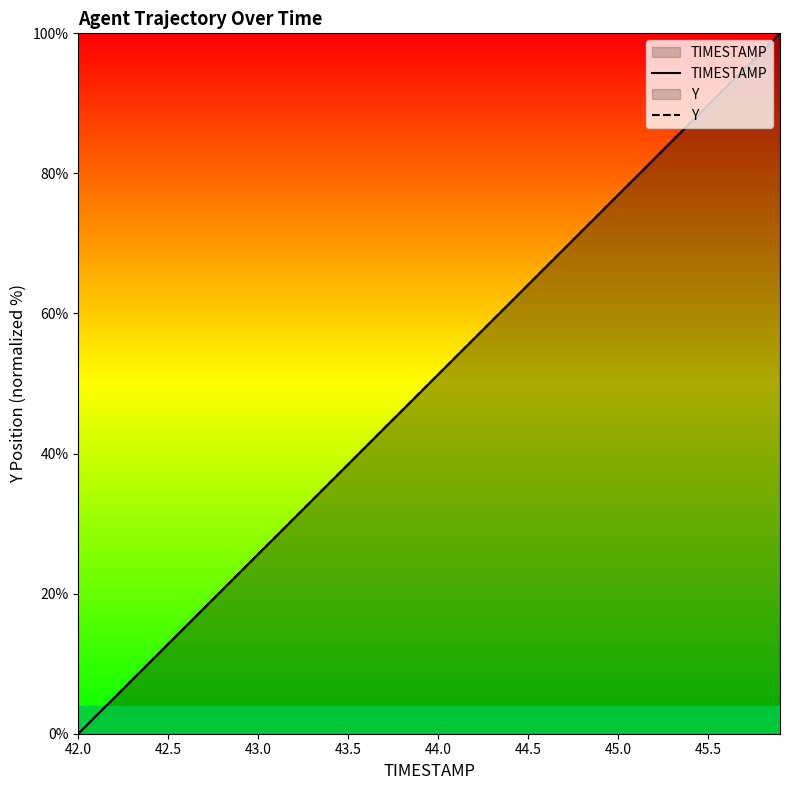

At which label does Y first exceed 51?

44.0